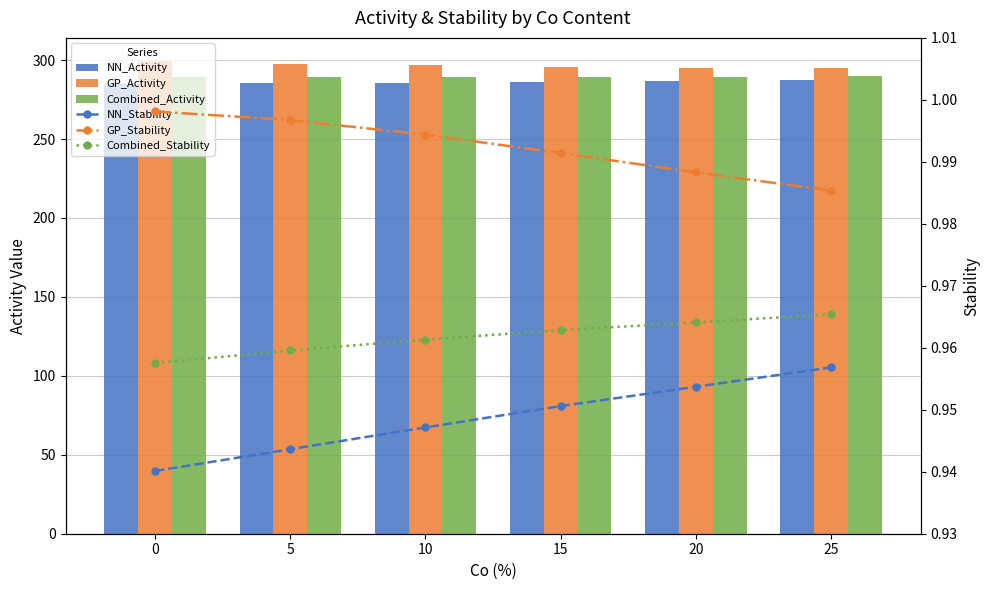

What value does the Combined_Stability series have at 25?

1.0